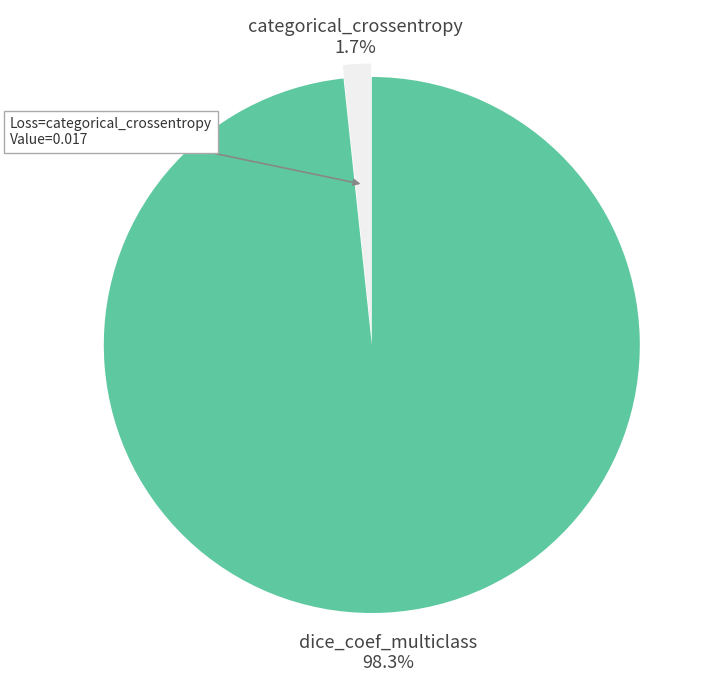

Does any single category account for the majority?

Yes